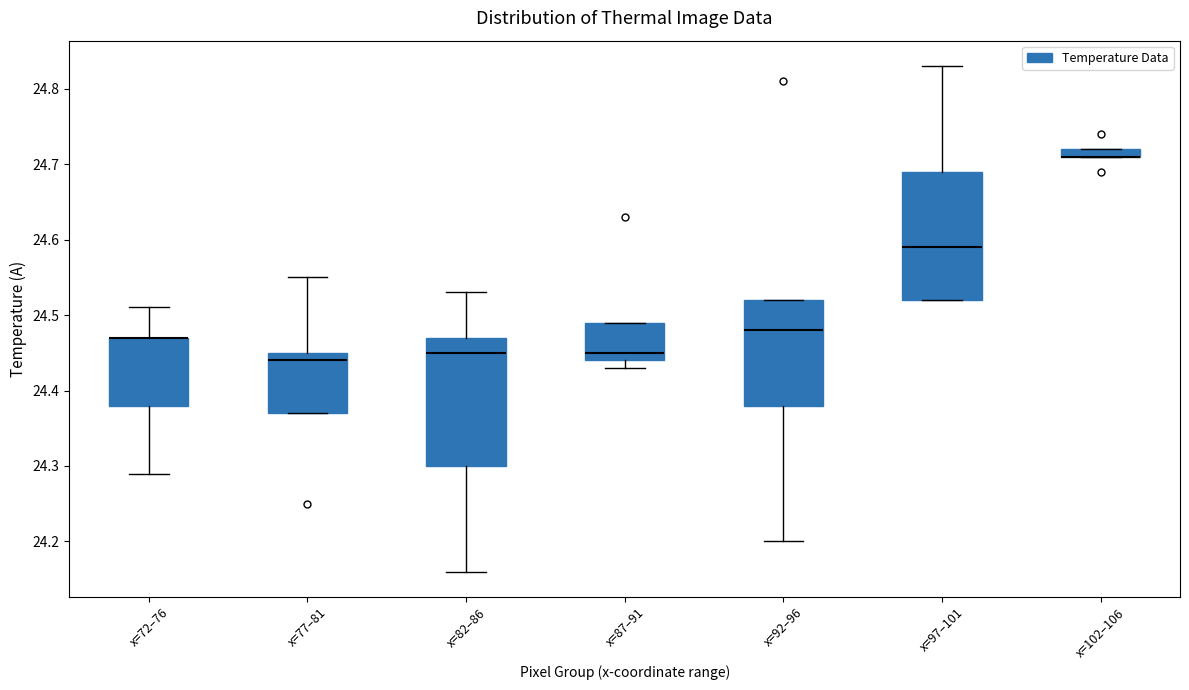

Where is the upper edge of the box for x=72–76 on the y-axis? The values are not printed on the chart, so give them approximately, as read against the axis.

24.47